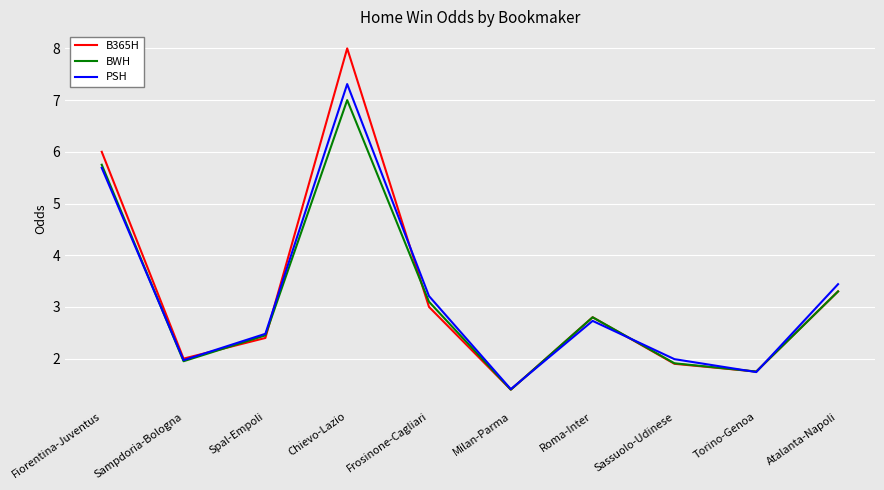

The PSH series shows 5.7 at Fiorentina-Juventus. True or false?

True